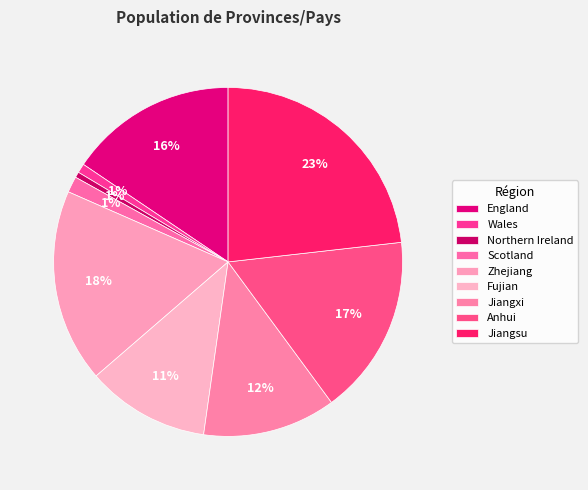

Which has a higher value, Scotland or Zhejiang?

Zhejiang